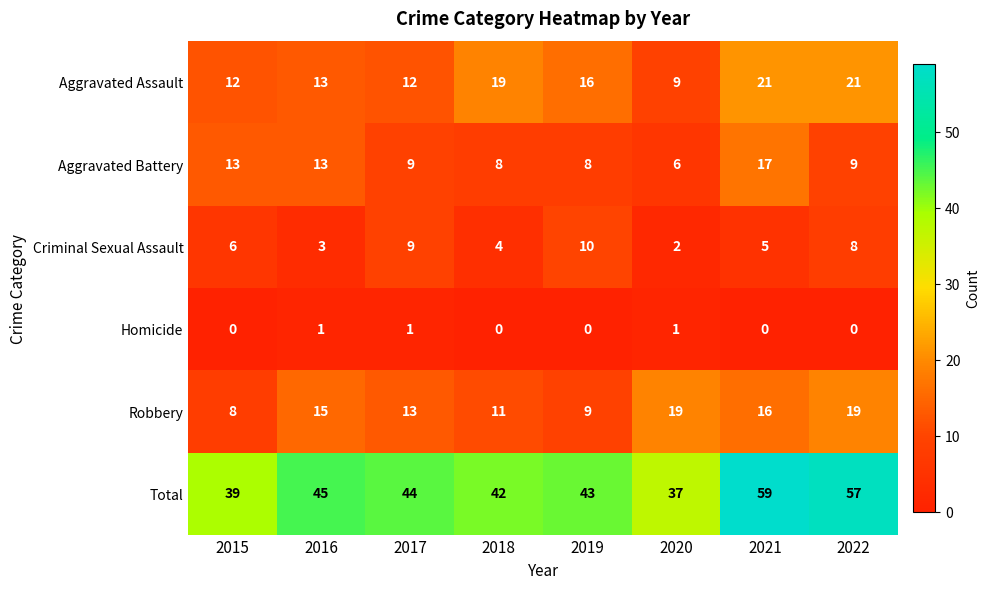

At which category is the sum across all series the highest?

2021